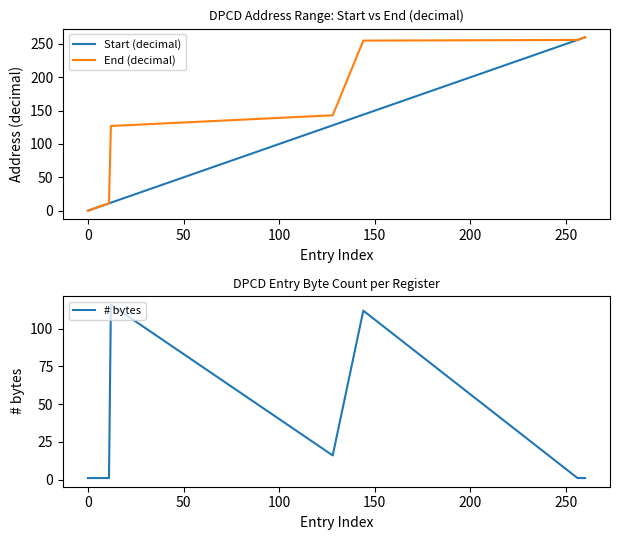

What is the highest value of the End (decimal) series?

260